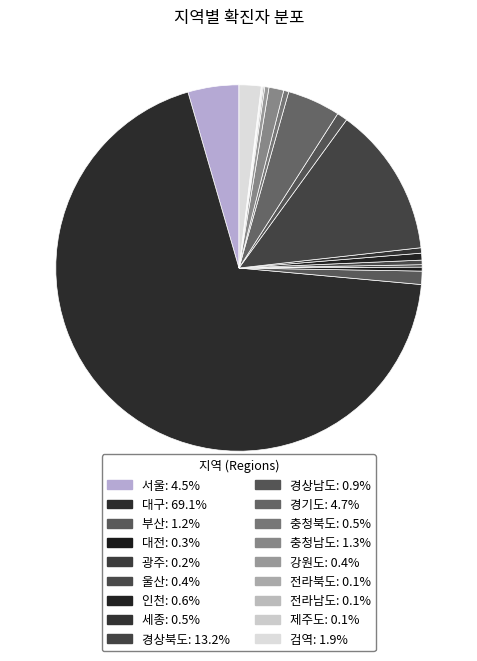

The 전라북도 slice represents 1% of the pie. True or false?

False